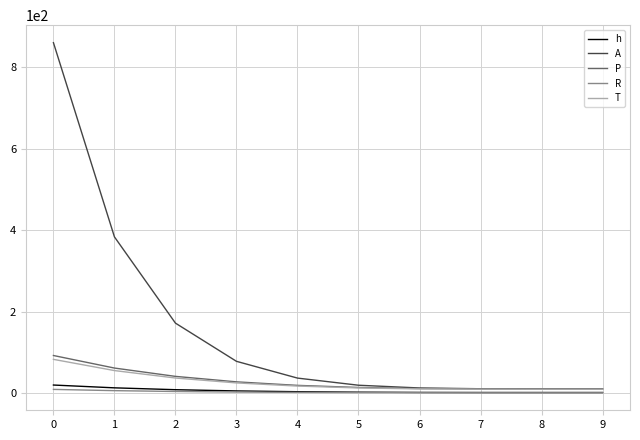

Which series has the largest total across all categories?

A